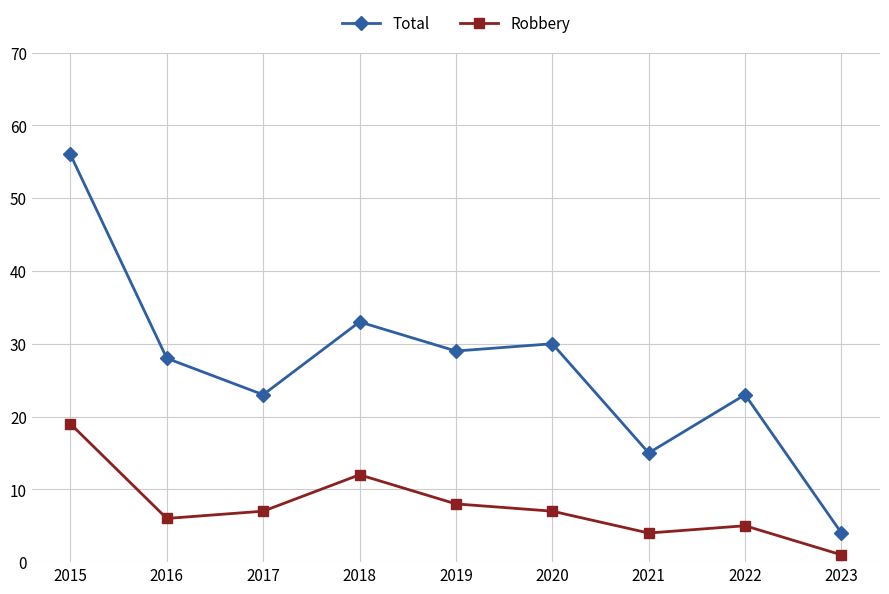

True or false: Total has a value of 59 at 2018.

False